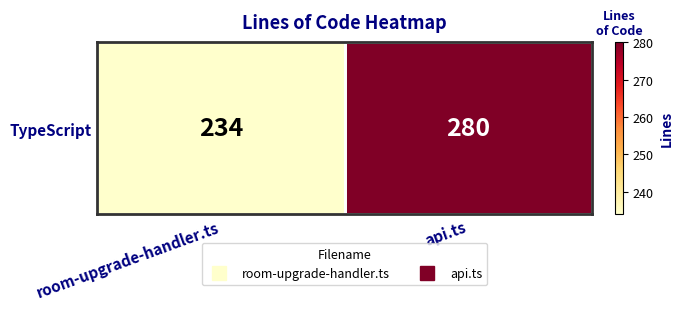

At which category does the chart reach its minimum across all series?

room-upgrade-handler.ts